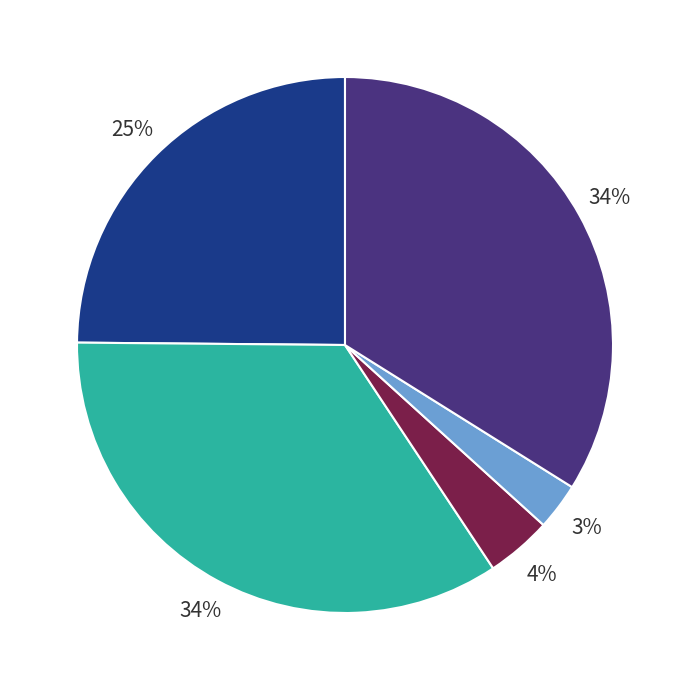

Count the number of slices in the pie.

5